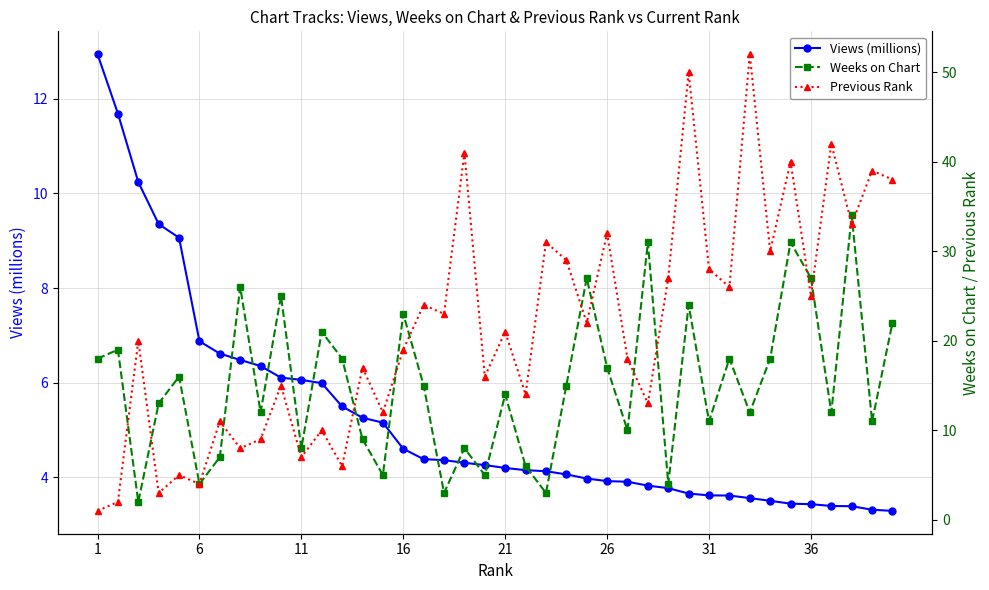

What is the maximum value for Views (millions)?

12.9